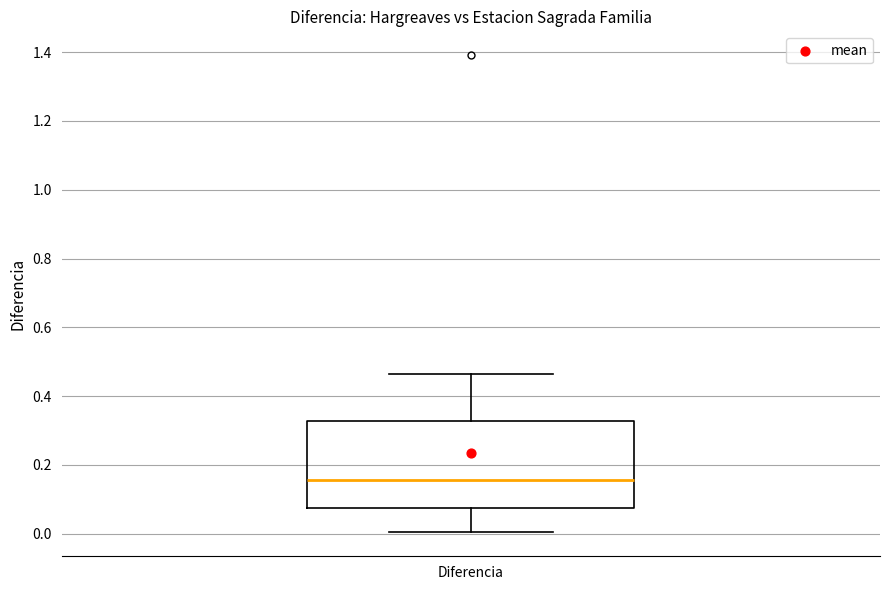

Where does the upper whisker of the box for Diferencia end on the y-axis? The values are not printed on the chart, so give them approximately, as read against the axis.

0.46